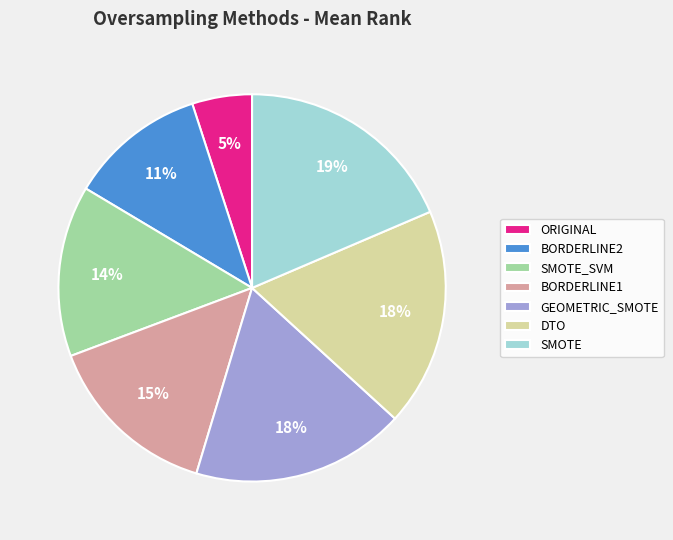

Which category has the smallest portion of the pie?

ORIGINAL